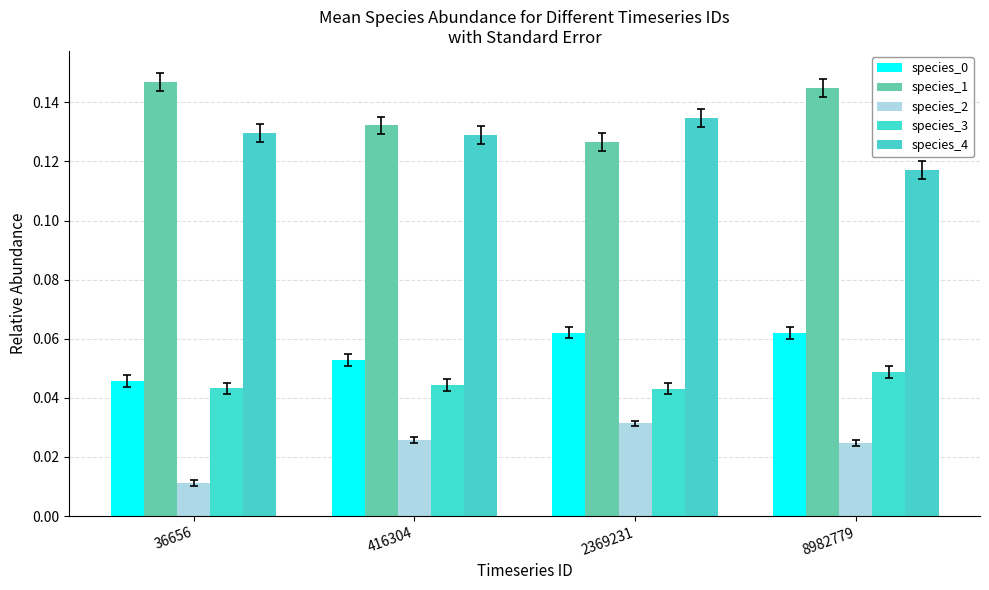

True or false: species_1 has a value of 0.2 at 8982779.

False